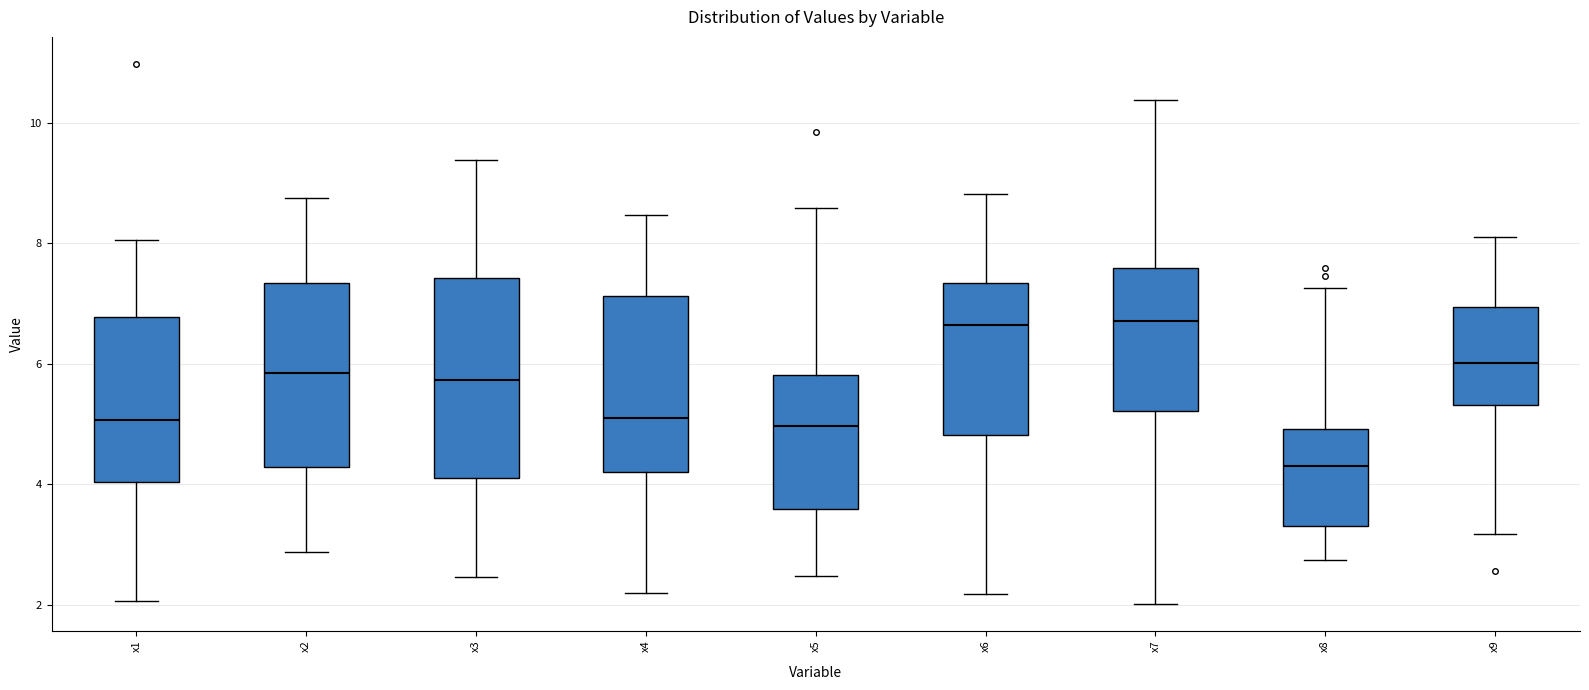

Reading left to right, transcribe this box plot: for each box, give where its median line is, the range the box spans, and where its two whiskers end, as read against the y-axis. The values are not printed on the chart, so give them approximately, as read against the axis.

x1: median 5.0, box 4.0 to 6.8, whiskers 2.0 to 8.0
x2: median 5.8, box 4.2 to 7.4, whiskers 2.8 to 8.8
x3: median 5.8, box 4.2 to 7.4, whiskers 2.4 to 9.4
x4: median 5.2, box 4.2 to 7.2, whiskers 2.2 to 8.4
x5: median 5.0, box 3.6 to 5.8, whiskers 2.4 to 8.6
x6: median 6.6, box 4.8 to 7.4, whiskers 2.2 to 8.8
x7: median 6.8, box 5.2 to 7.6, whiskers 2.0 to 10.4
x8: median 4.2, box 3.4 to 5.0, whiskers 2.8 to 7.2
x9: median 6.0, box 5.4 to 7.0, whiskers 3.2 to 8.2